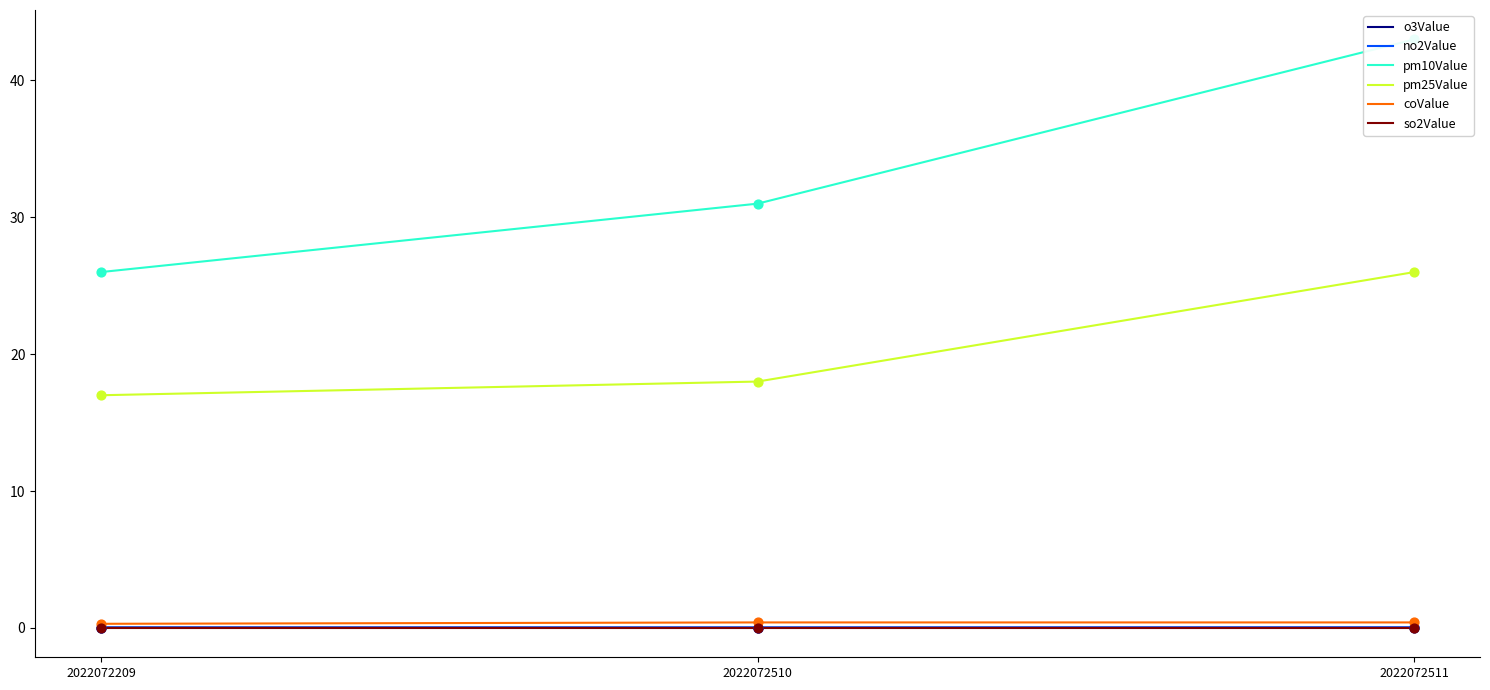

At how many categories does at least one series exceed 34?

1